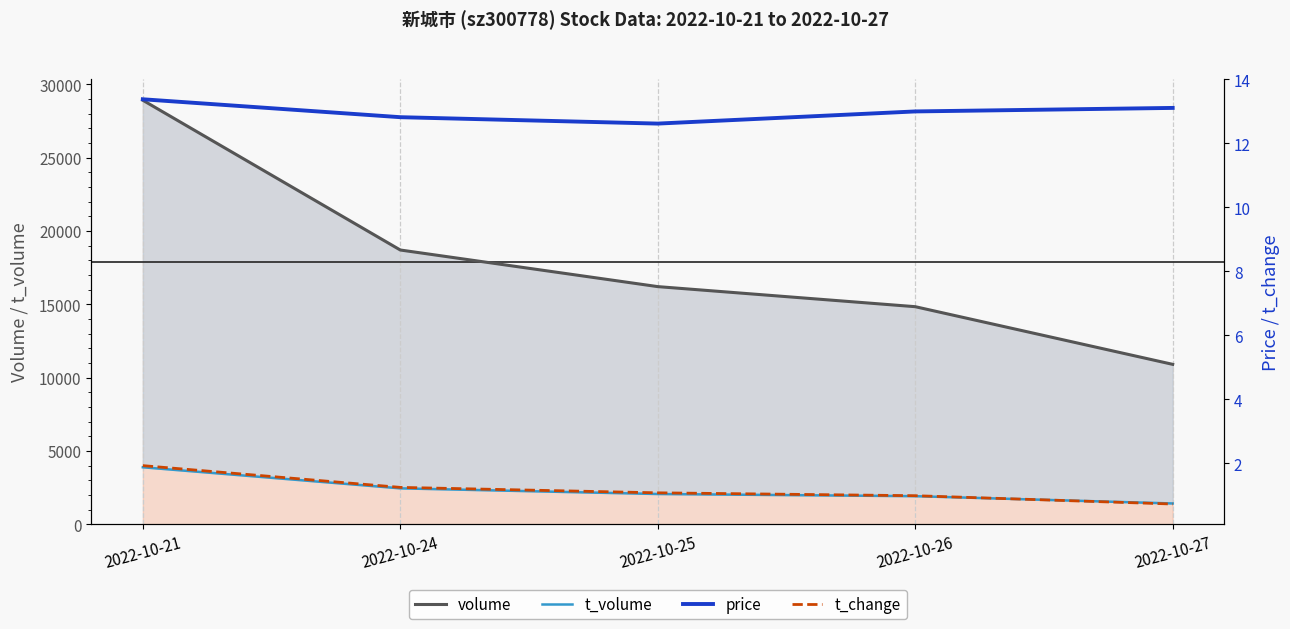

Between 2022-10-21 and 2022-10-27, which is larger?

2022-10-21